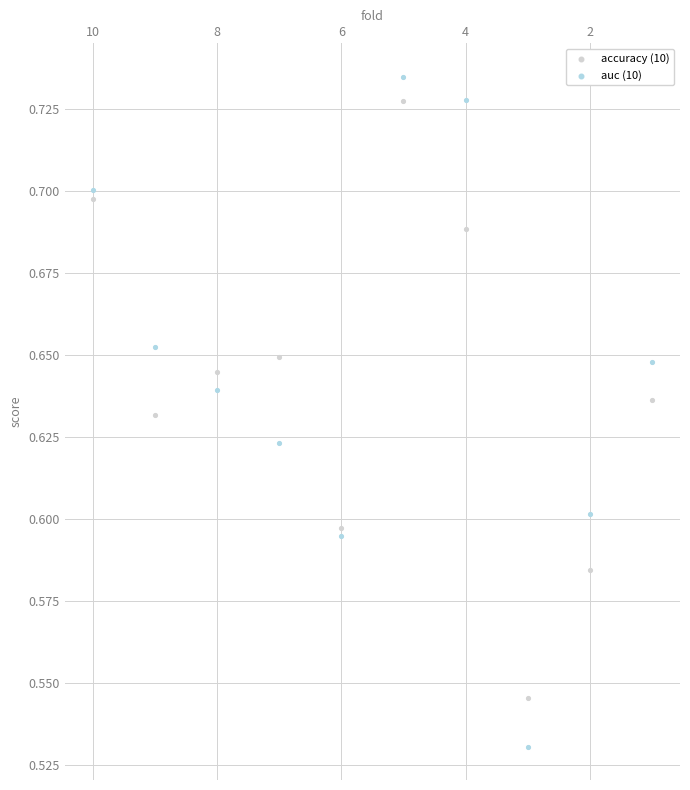

Which series has the largest Y range (max minus min)?

auc (10)